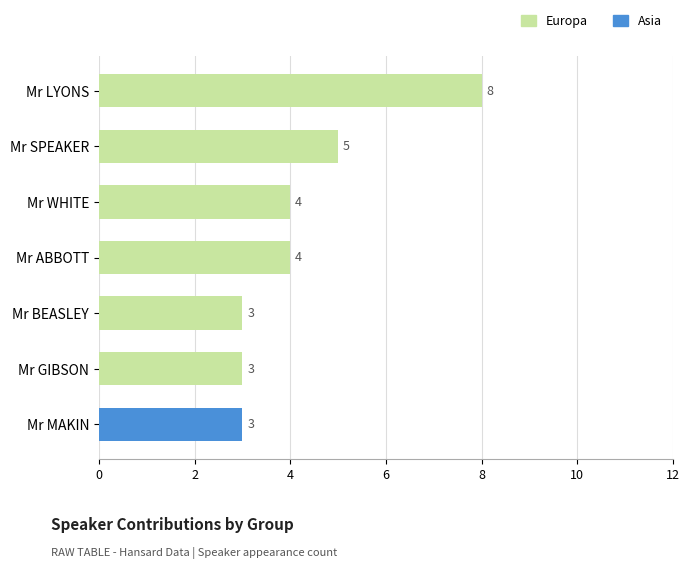

Is it true that Europa equals 3 at Mr GIBSON?

True